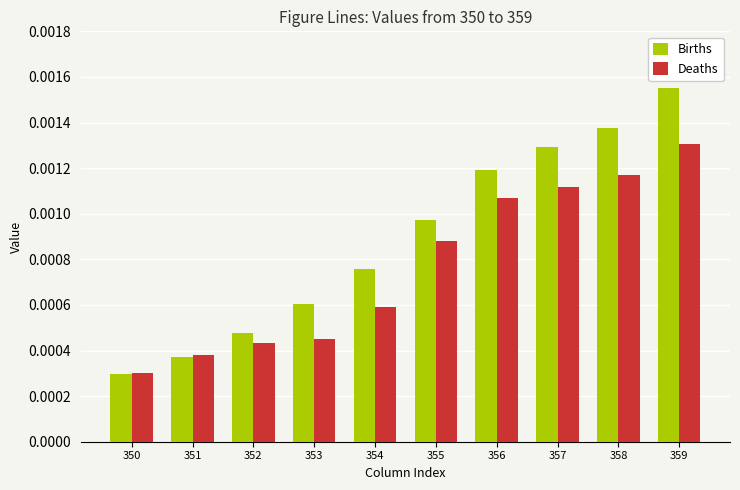

List the series in order of their overall mean, highest first.

Births, Deaths